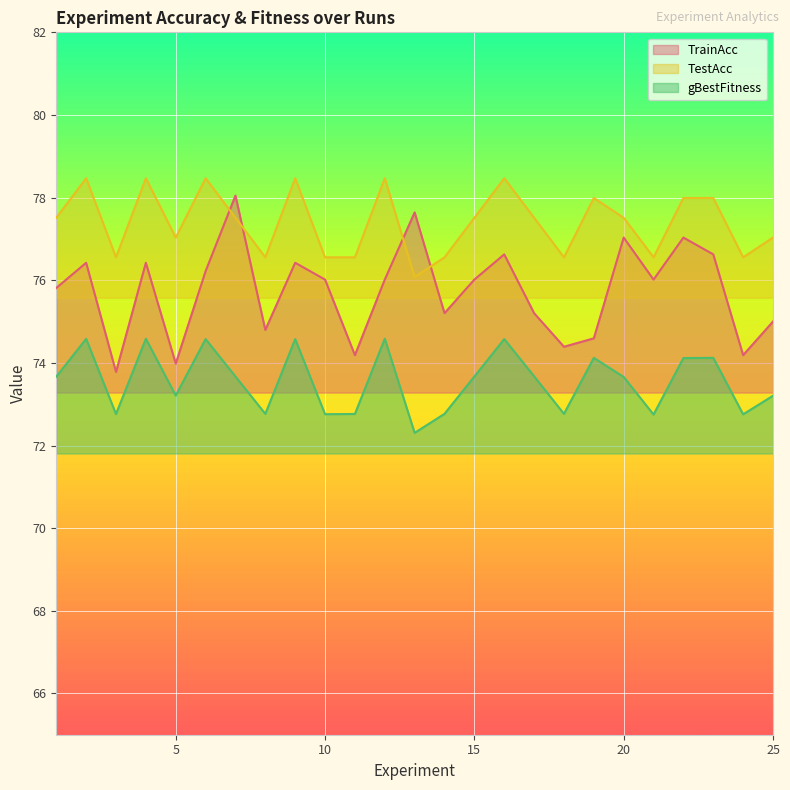

What is the difference between the maximum and minimum values in the TrainAcc series?

4.3